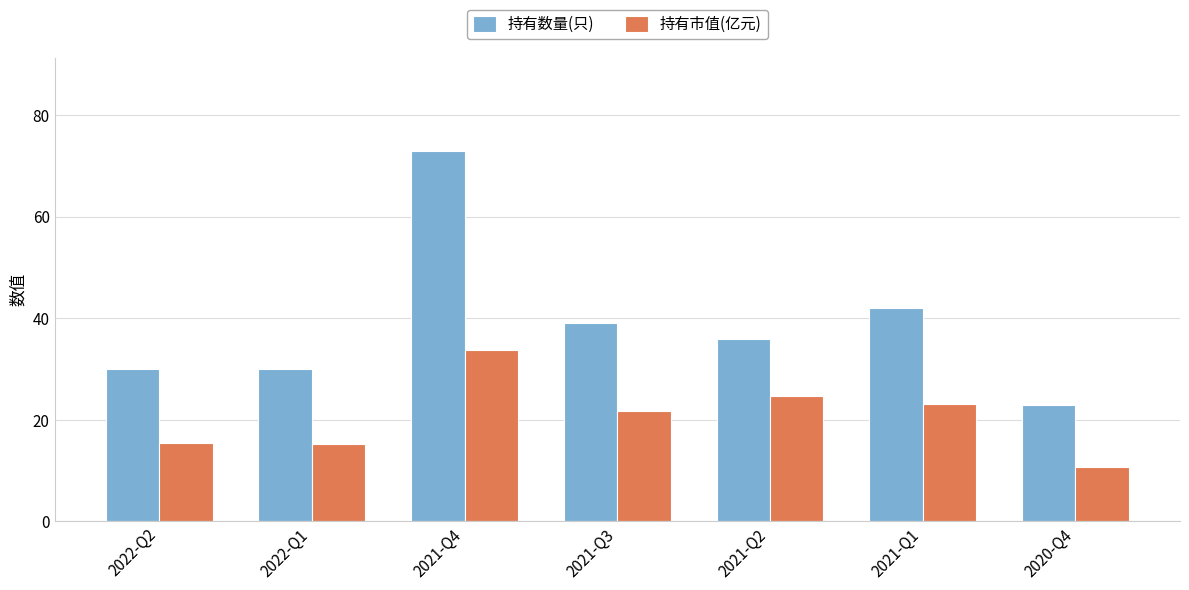

Which series has the largest total across all categories?

持有数量(只)